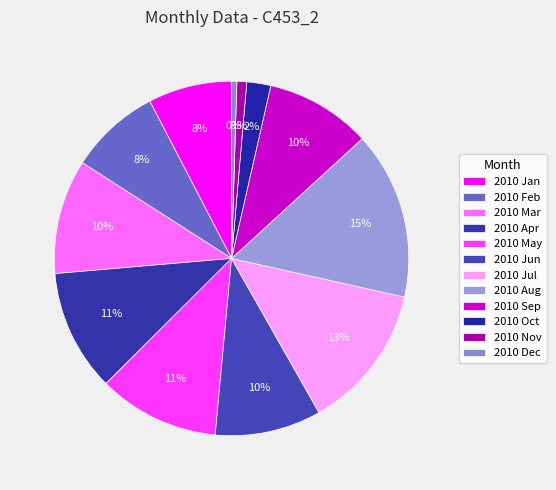

To the nearest percent, what is the average slice percentage?

8%